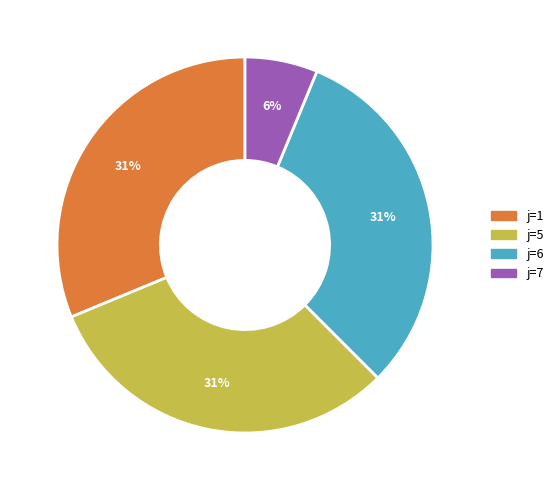

Is there any slice that represents more than half of the pie?

No